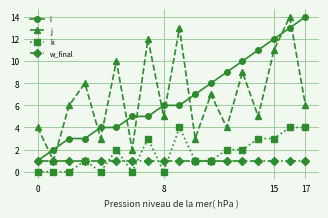

Reading left to right, list all the values displayed in this chart.

i: 1	2	3	3	4	4	5	5	6	6	7	8	9	10	11	12	13	14
j: 4	1	6	8	3	10	2	12	5	13	3	7	4	9	5	11	14	6
k: 0	0	0	1	0	2	0	3	0	4	1	1	2	2	3	3	4	4
w_final: 1	1	1	1	1	1	1	1	1	1	1	1	1	1	1	1	1	1